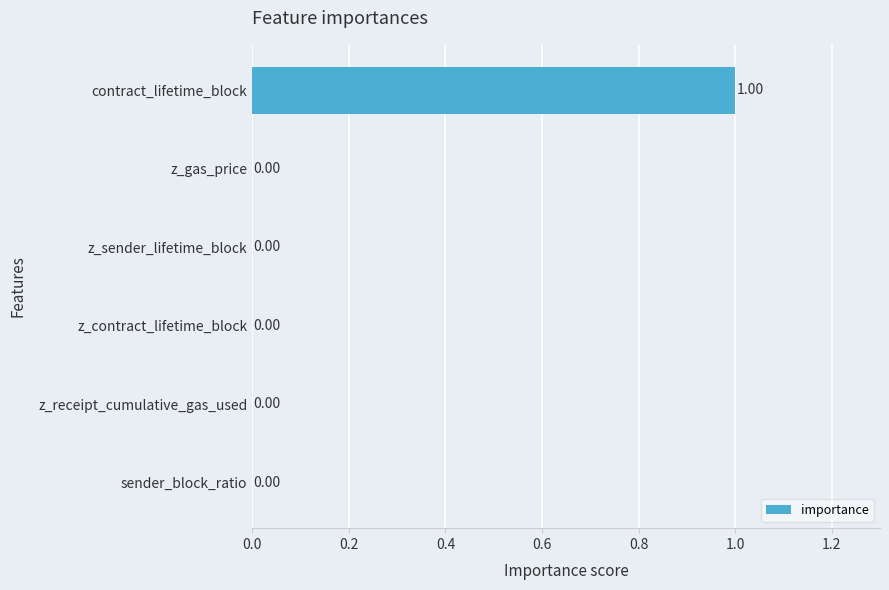

What is the change in value from z_gas_price to contract_lifetime_block?

+1.0